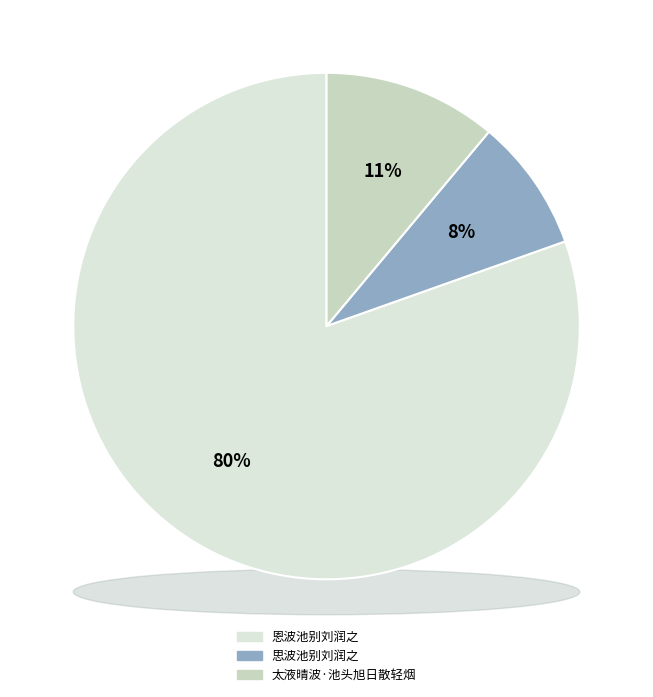

What is the majority slice?

恩波池别刘润之